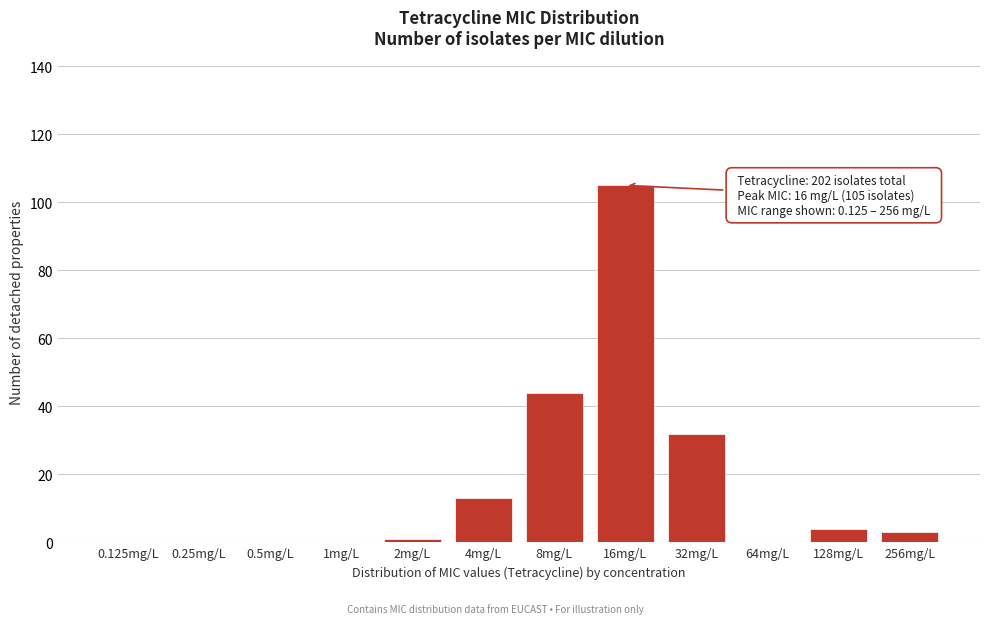

Reading left to right, list all the values displayed in this chart.

0.125mg/L=0	0.25mg/L=0	0.5mg/L=0	1mg/L=0	2mg/L=1	4mg/L=13	8mg/L=44	16mg/L=105	32mg/L=32	64mg/L=0	128mg/L=4	256mg/L=3